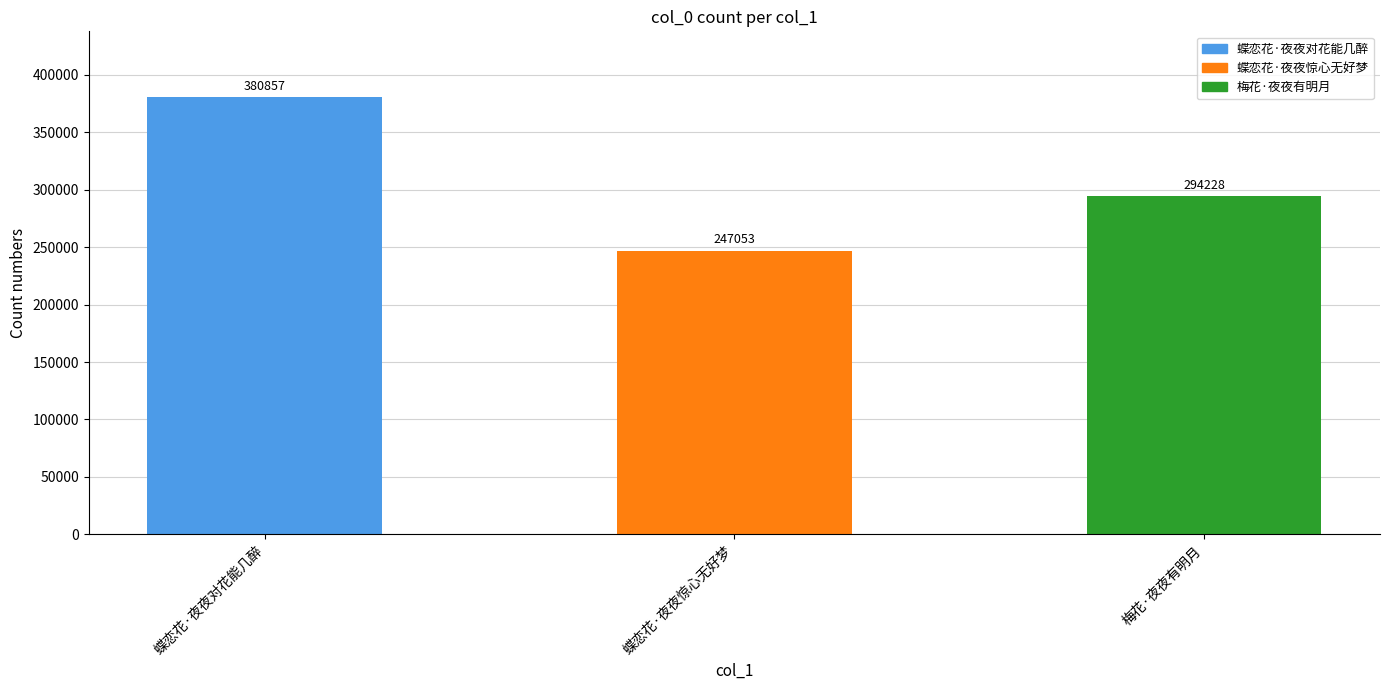

Read the value at 梅花·夜夜有明月, to the nearest 100.

294200